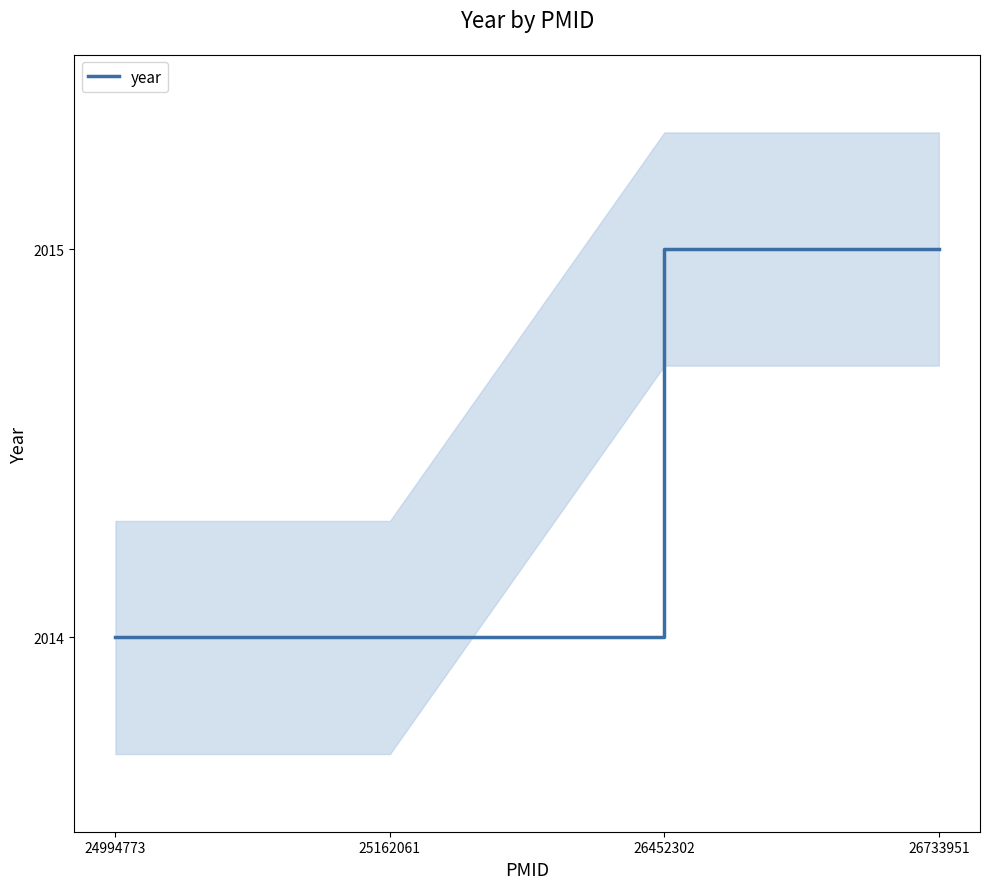

What is the change in value from 24994773 to 26733951?

+1